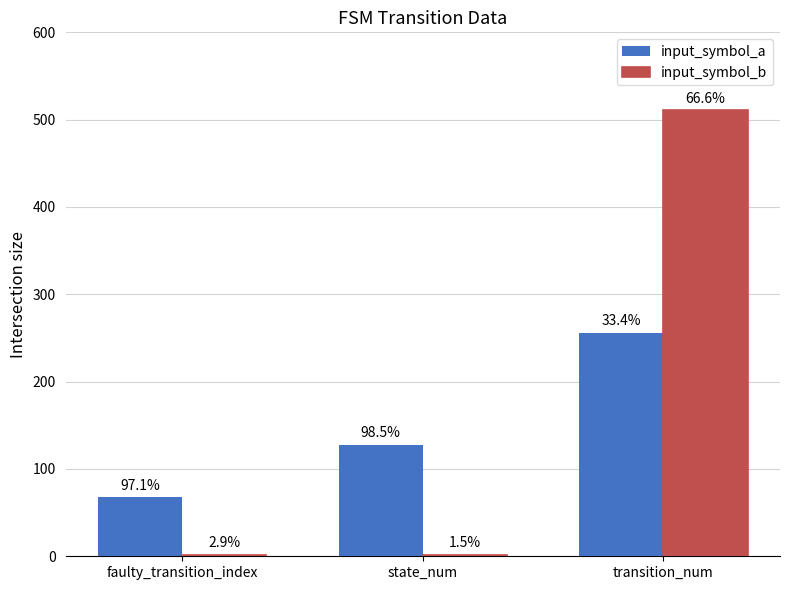

How many bars are there in each group?

2